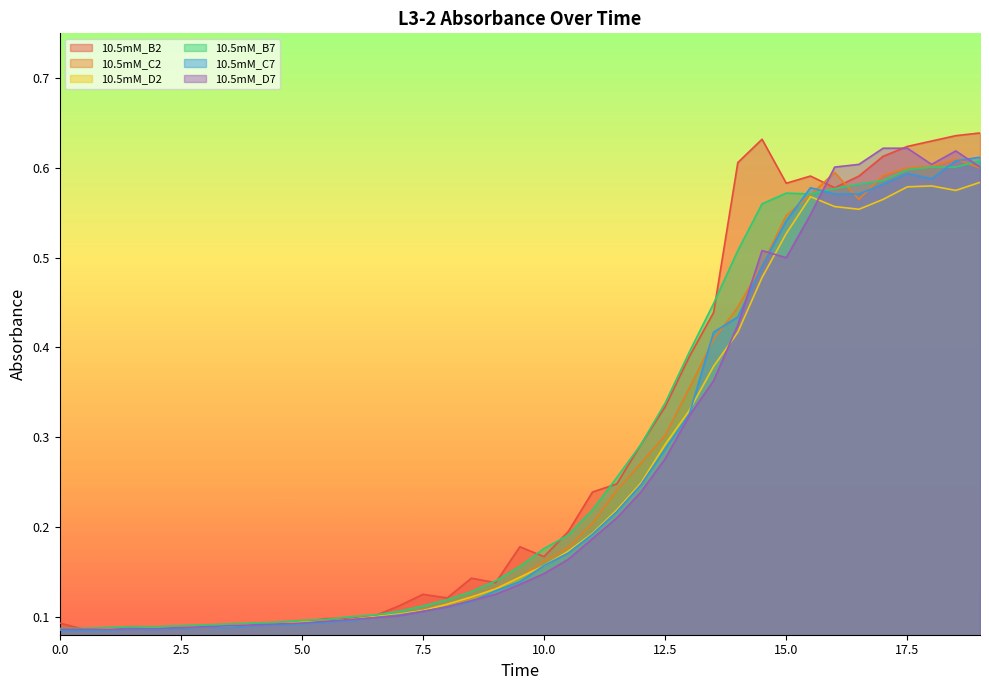

The value of 10.5mM_D7 at 11.0 is 0.2. True or false?

True